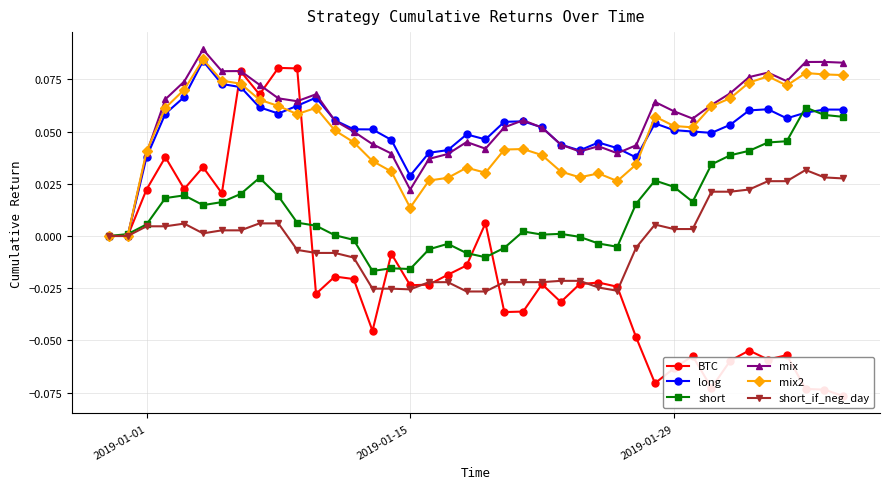

True or false: mix2 has more than 1 interior local peaks.

True